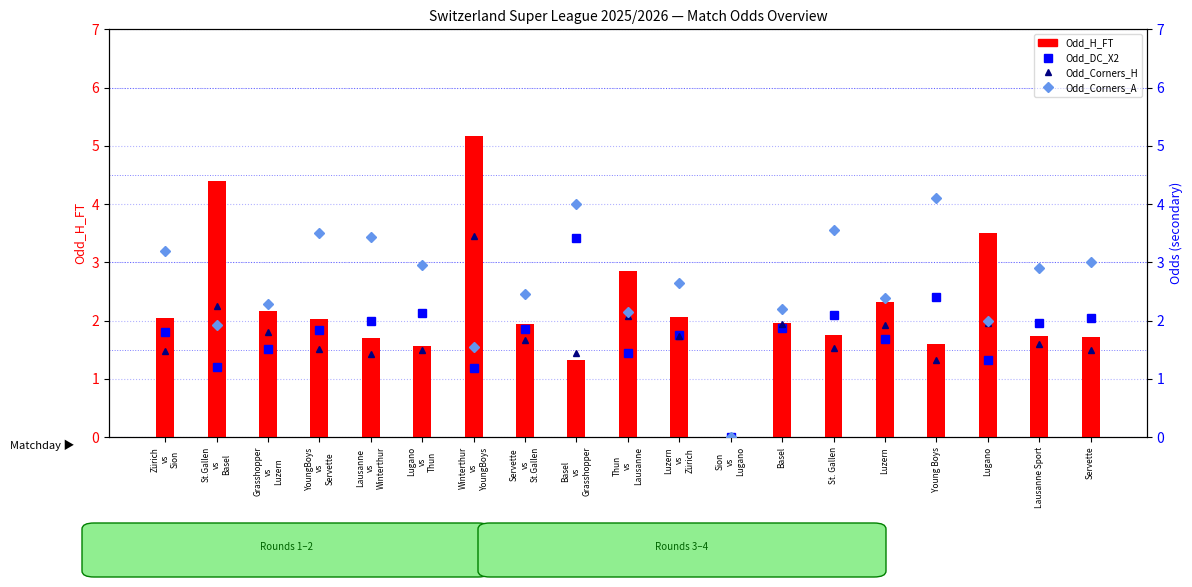

What position from the right is Lugano?

3